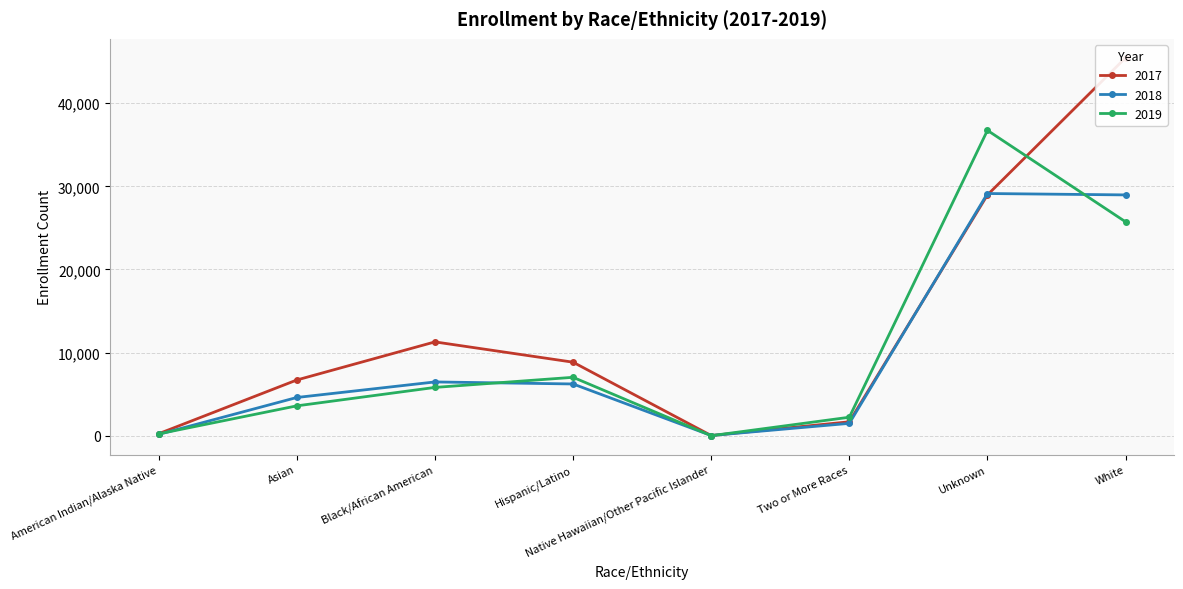

The value of 2017 at Native Hawaiian/Other Pacific Islander is 6. True or false?

False